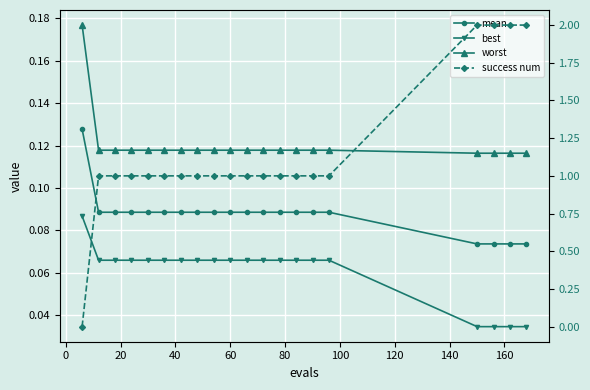

Is the value of best at 15 greater than the value of mean at 100?

No